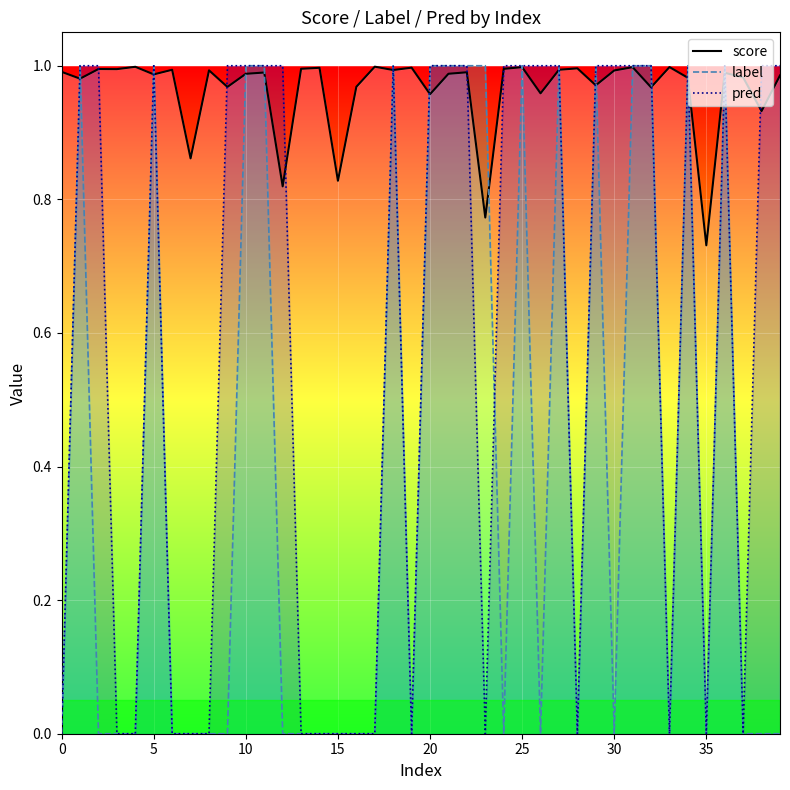

Which series has the largest total across all categories?

score